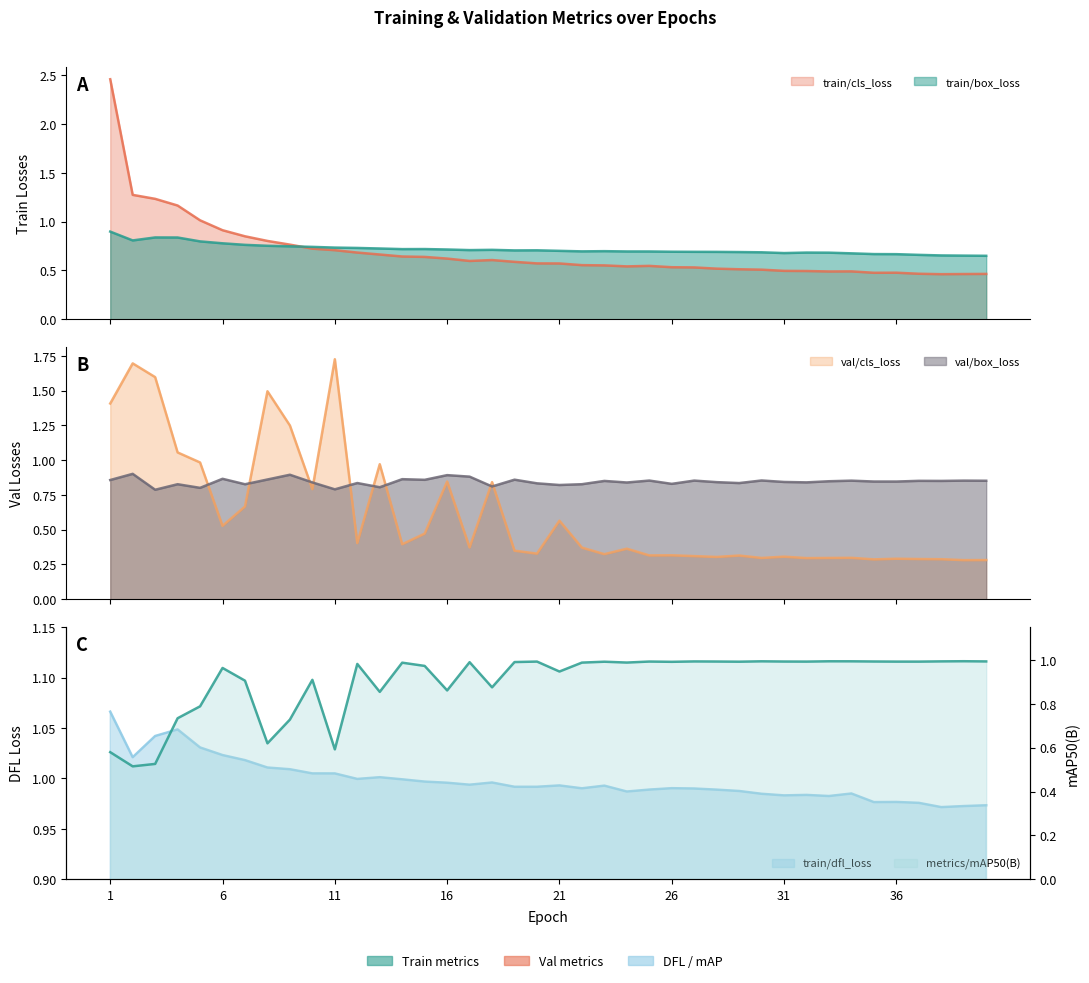

The train/dfl_loss series shows 1.0 at 17. True or false?

True